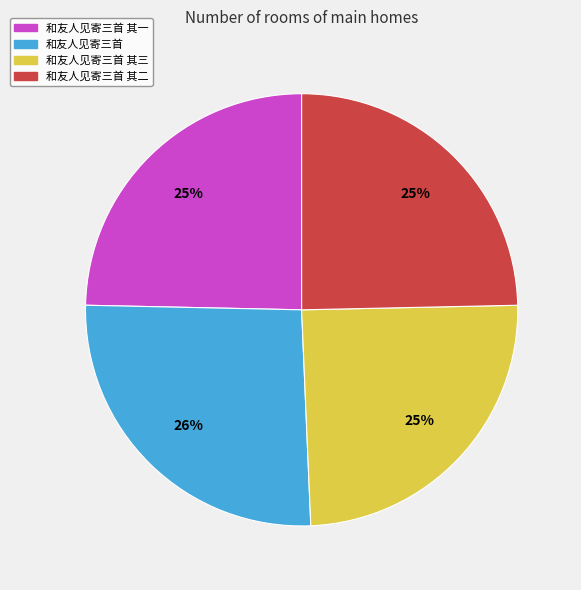

Is there any slice that represents more than half of the pie?

No